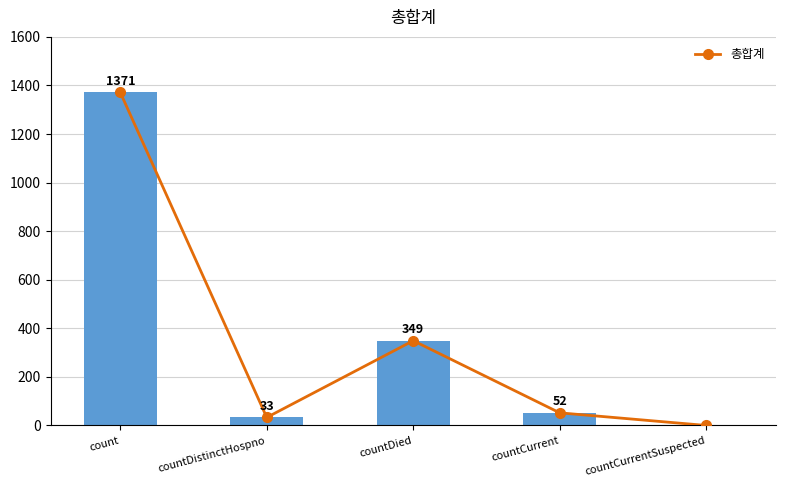

At which label is values closest to 685?

countDied